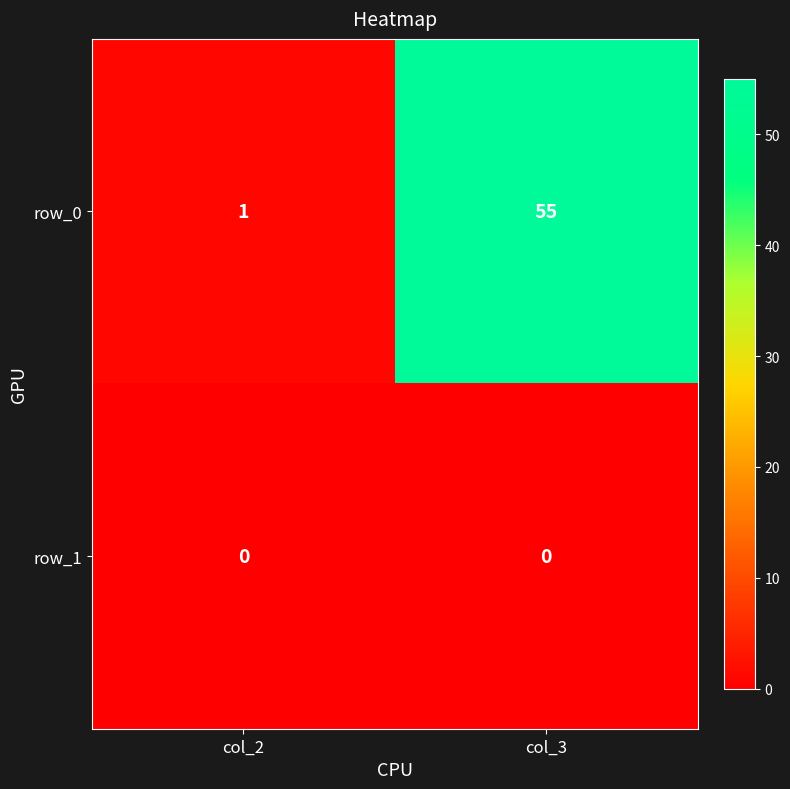

List the labels in order of row_0 value, smallest first.

col_2, col_3